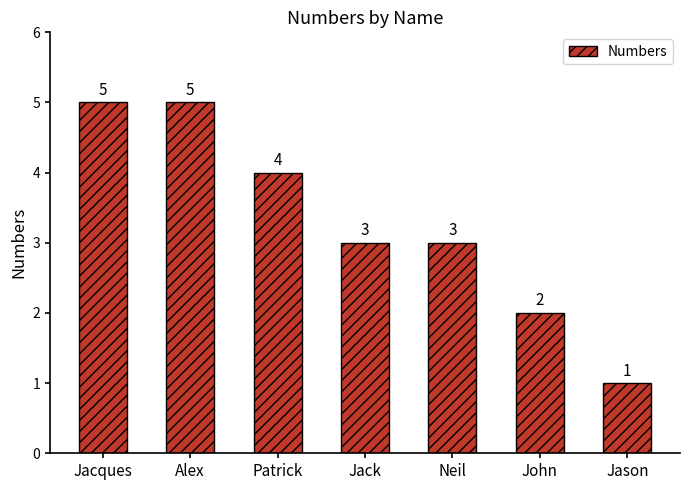

Between John and Patrick, which is larger?

Patrick